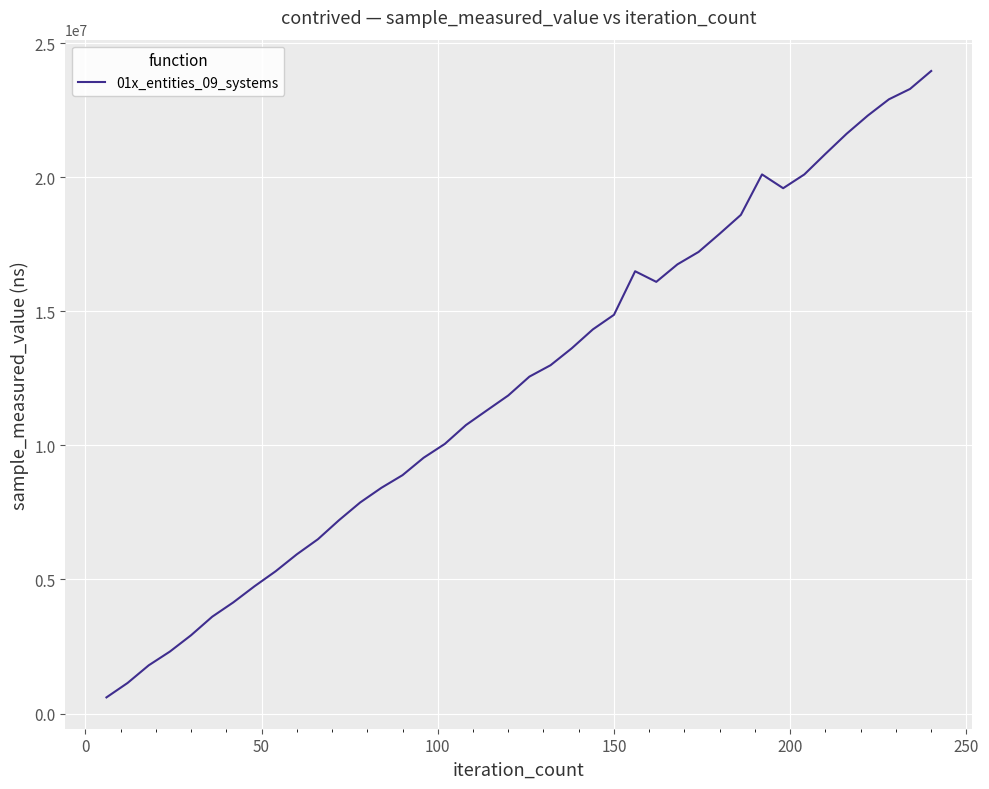

How many lines are shown in the chart?

1